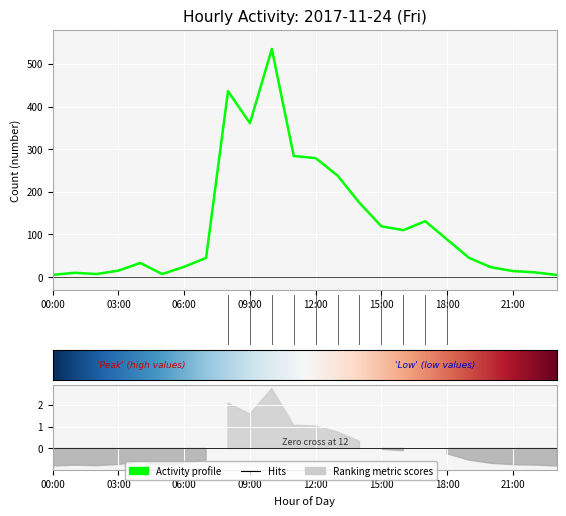

What is the value of the 2nd point from the left?

10